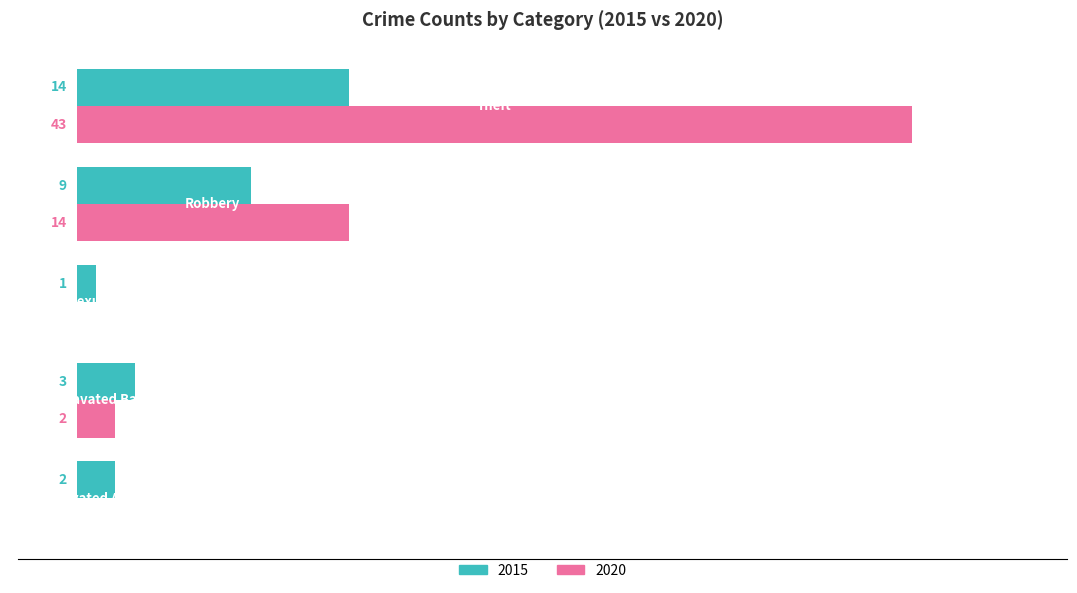

What are all the series names shown in the legend?

2015, 2020